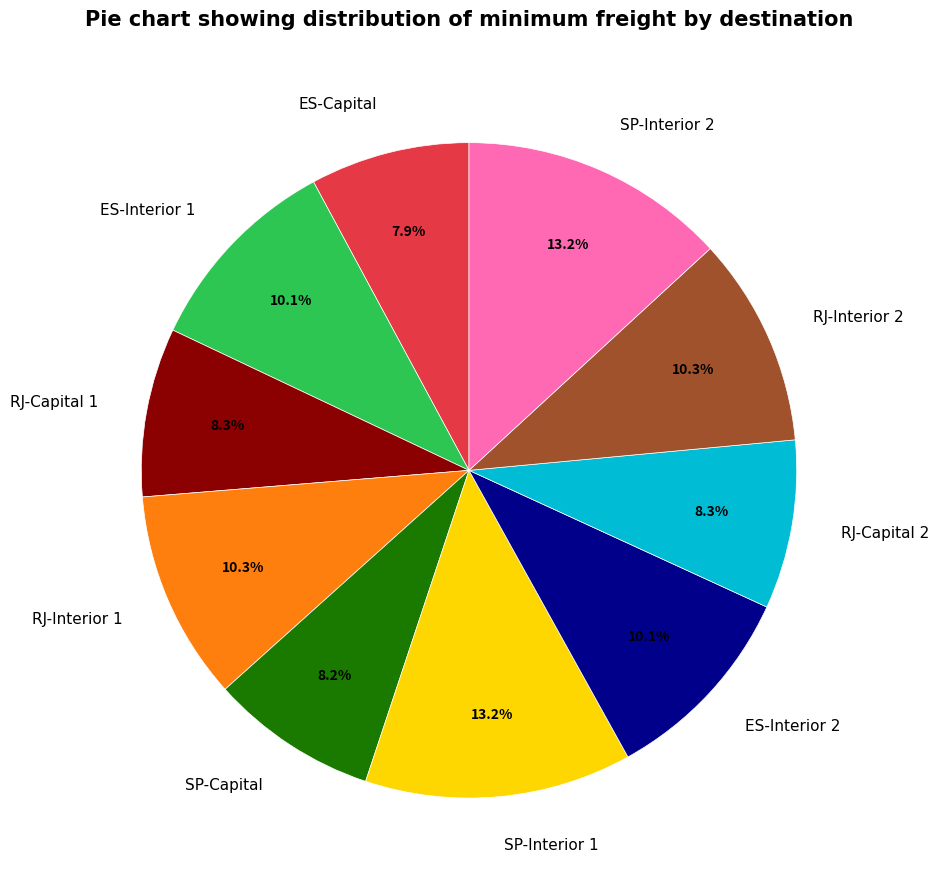

What percentage is the ES-Capital slice, to the nearest percent?

8%